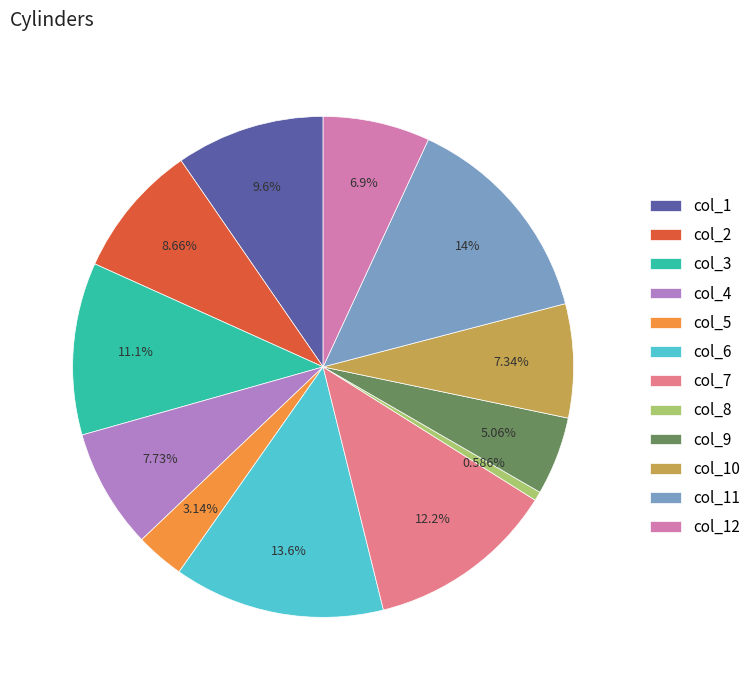

What percentage is the col_10 slice, to the nearest percent?

7%